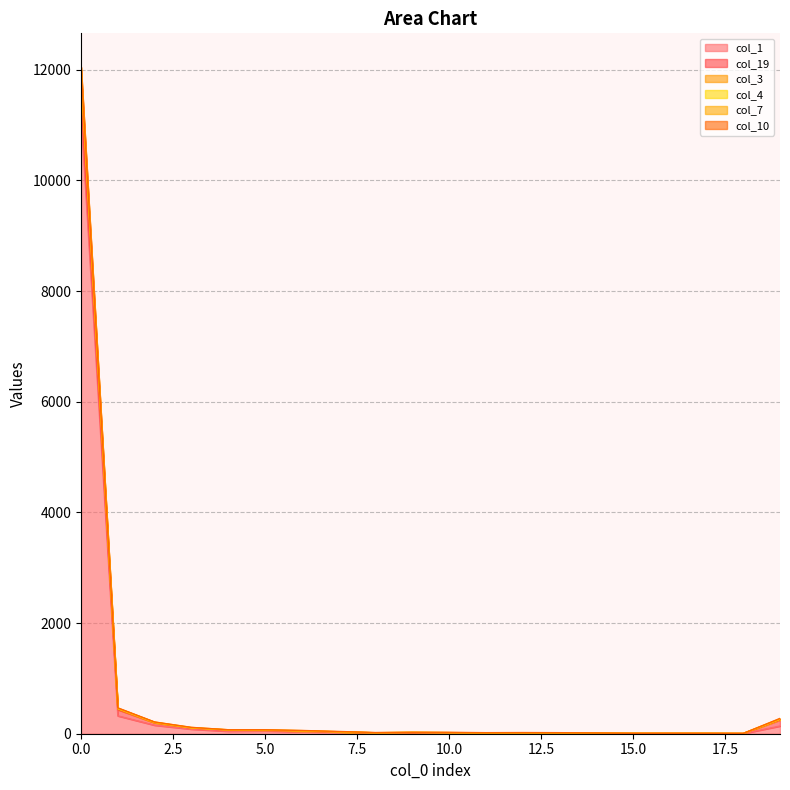

How many lines are shown in the chart?

6